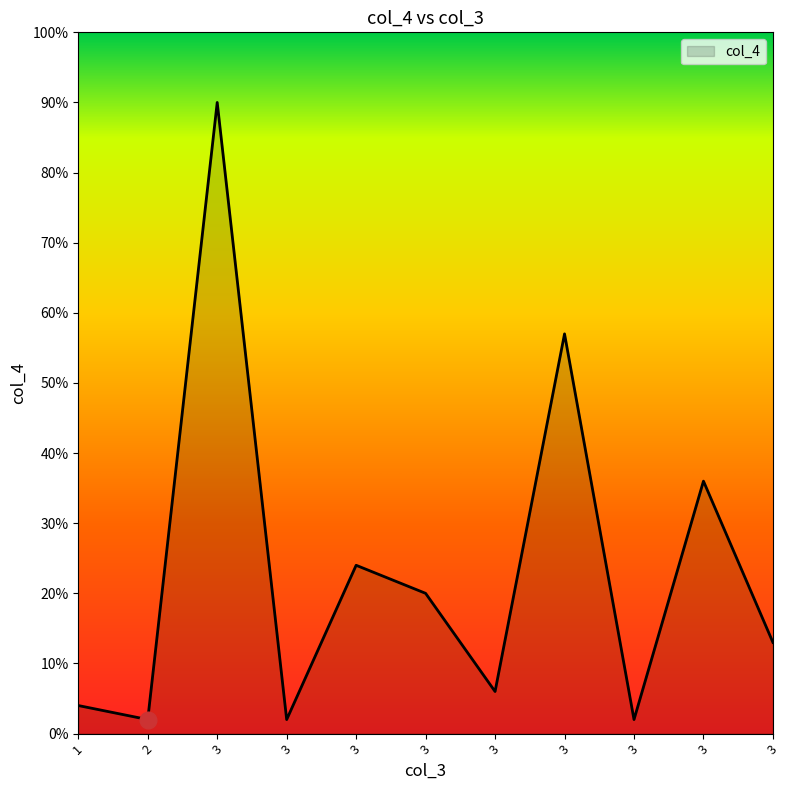

List the labels in order of value, largest first.

3, 3, 3, 3, 3, 3, 3, 1, 2, 3, 3